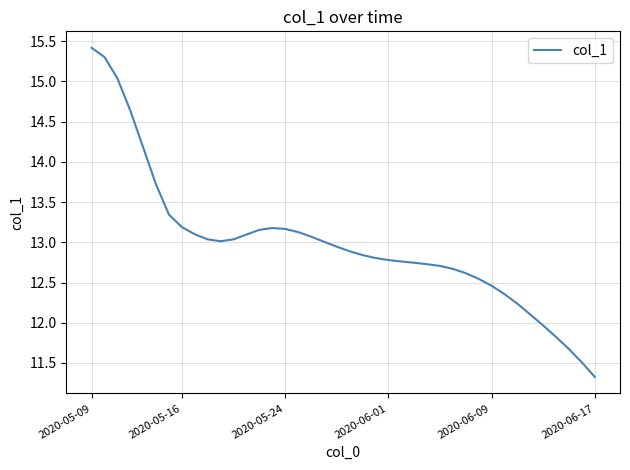

What is the minimum value shown in the chart?

11.3